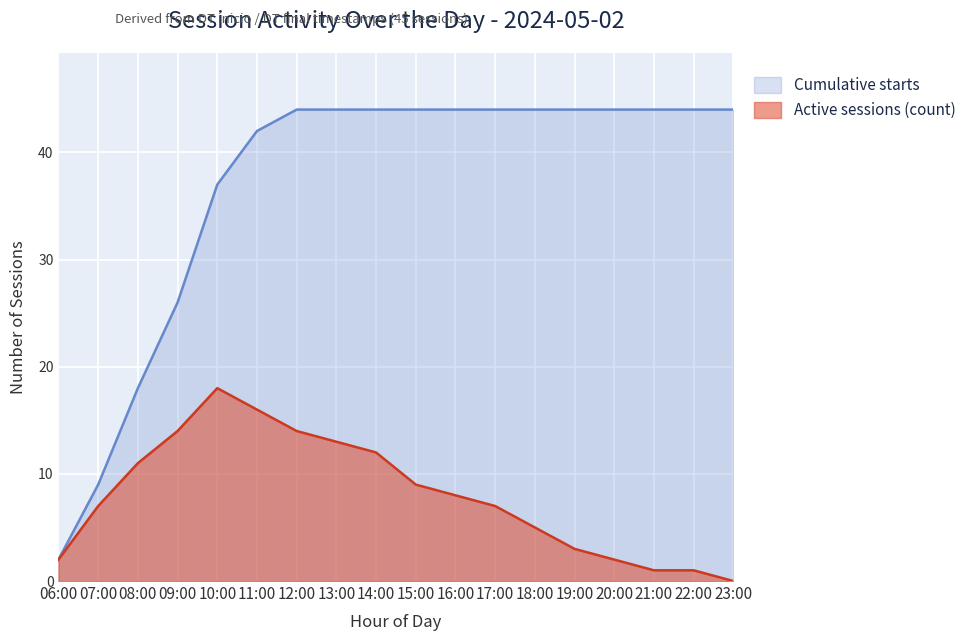

In Active sessions (count), how many points are higher than both neighbors (excluding endpoints)?

1